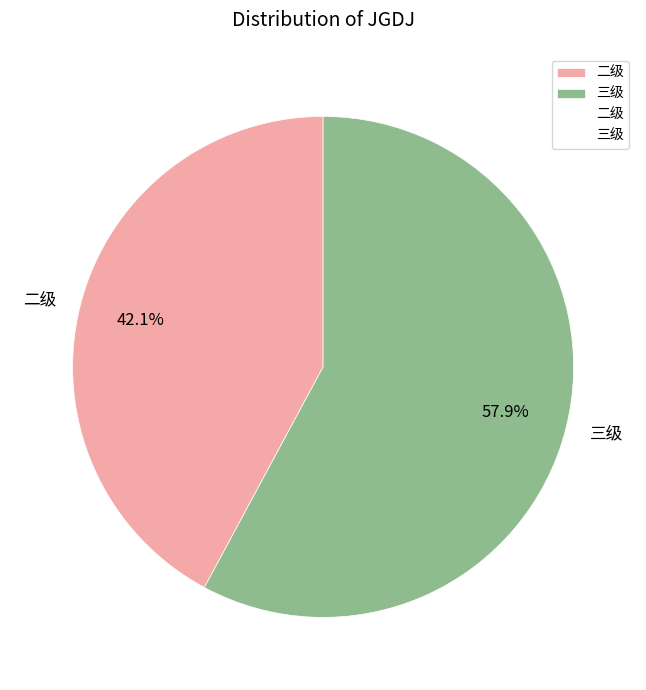

Which slice represents more than half of the pie?

三级